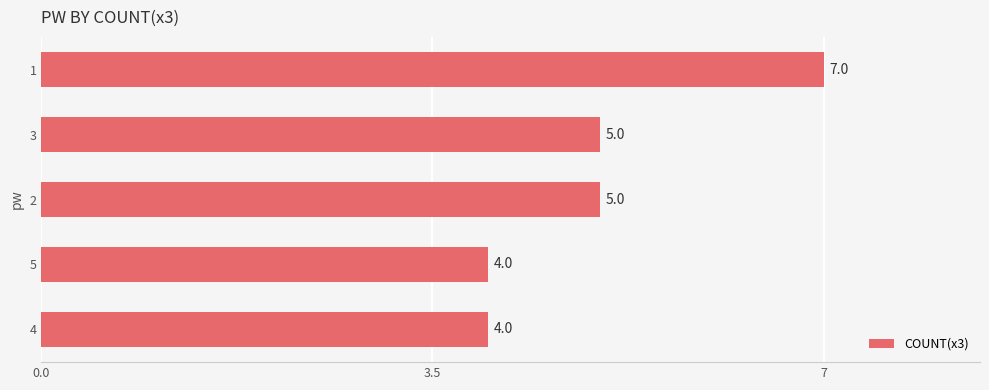

What is the smallest value displayed?

4